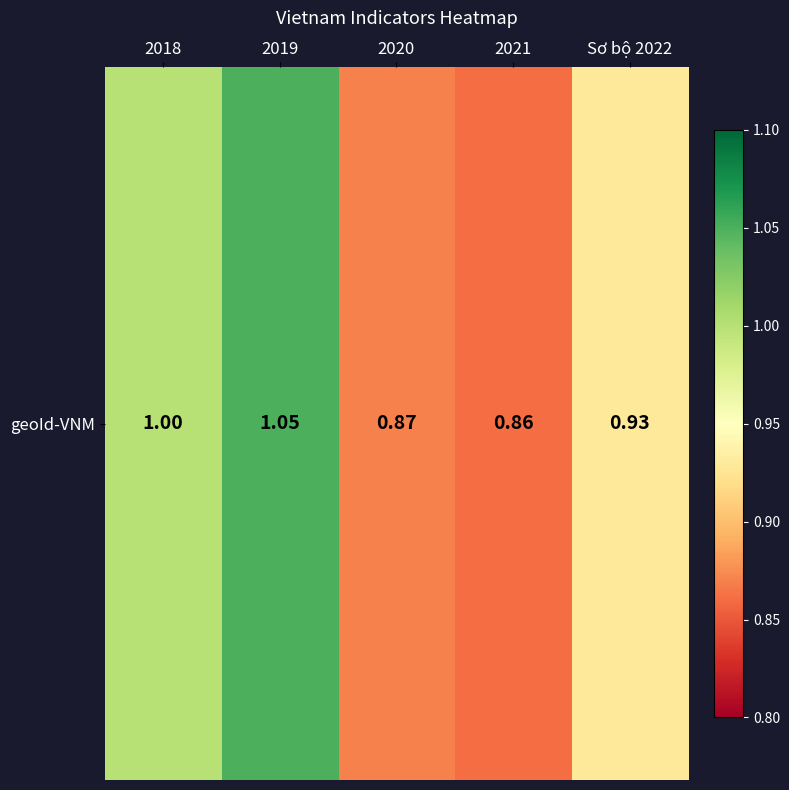

Reading right to left, list all the values displayed in this chart.

0.9	0.9	0.9	1.1	1.0